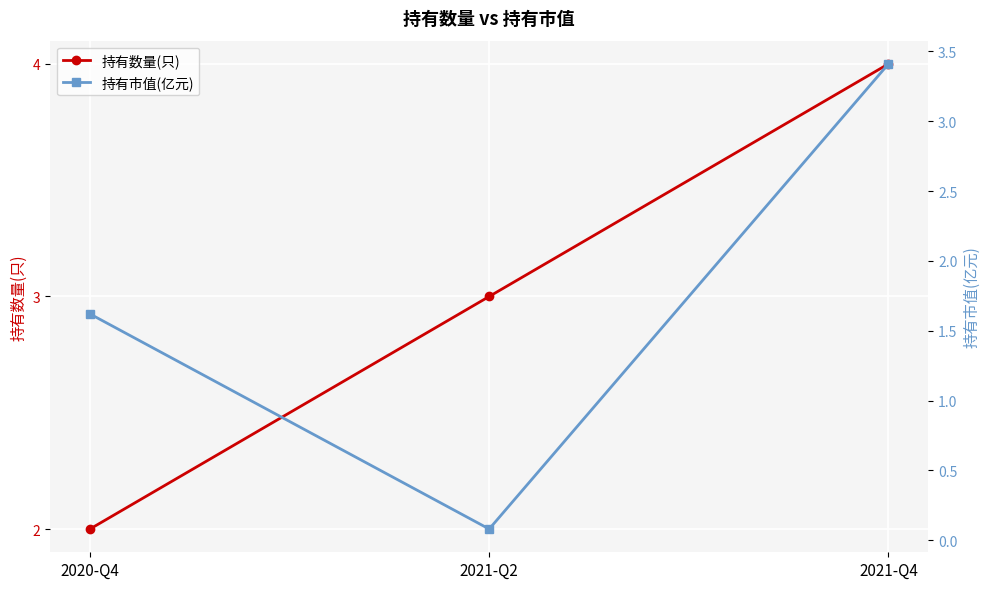

What is the label of the 2nd point from the right?

2021-Q2